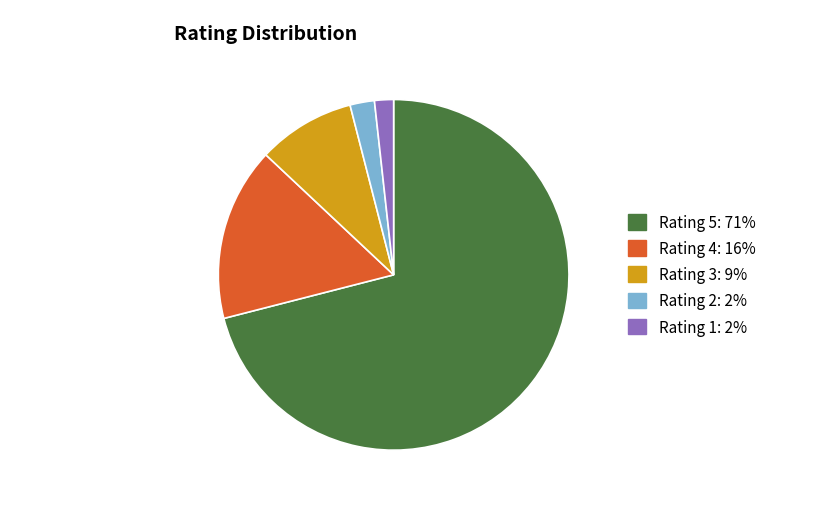

Is there any slice that represents more than half of the pie?

Yes